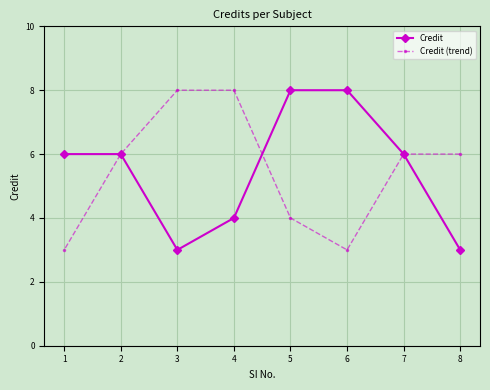

The Credit (trend) series shows 2 at 6. True or false?

False